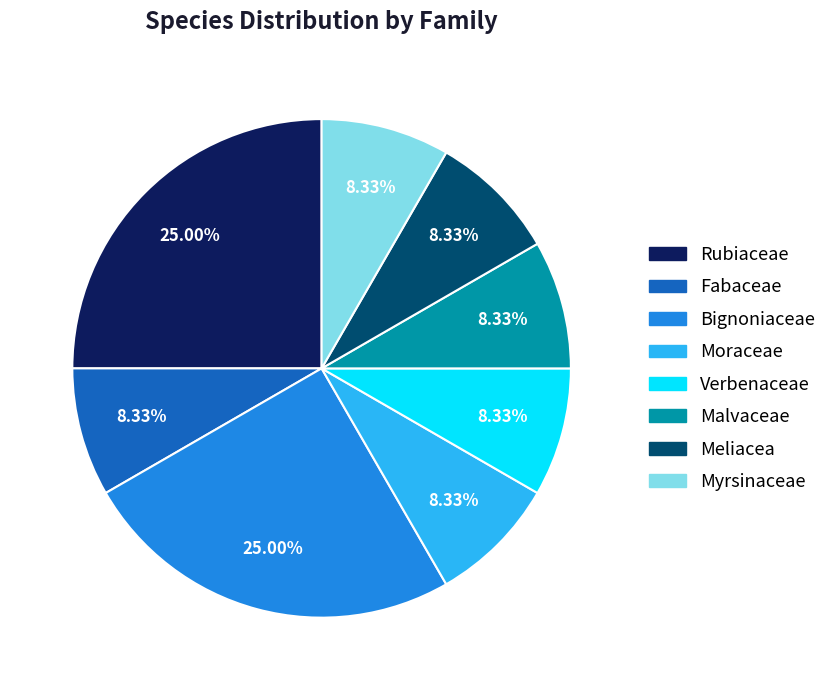

The Malvaceae slice represents 1% of the pie. True or false?

False